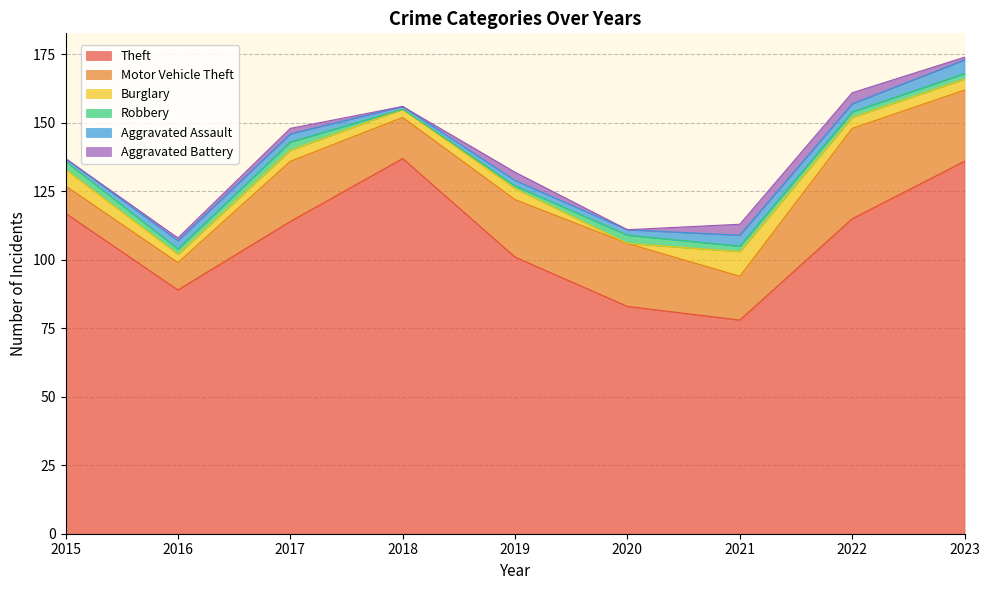

Count the number of data series in this chart.

6